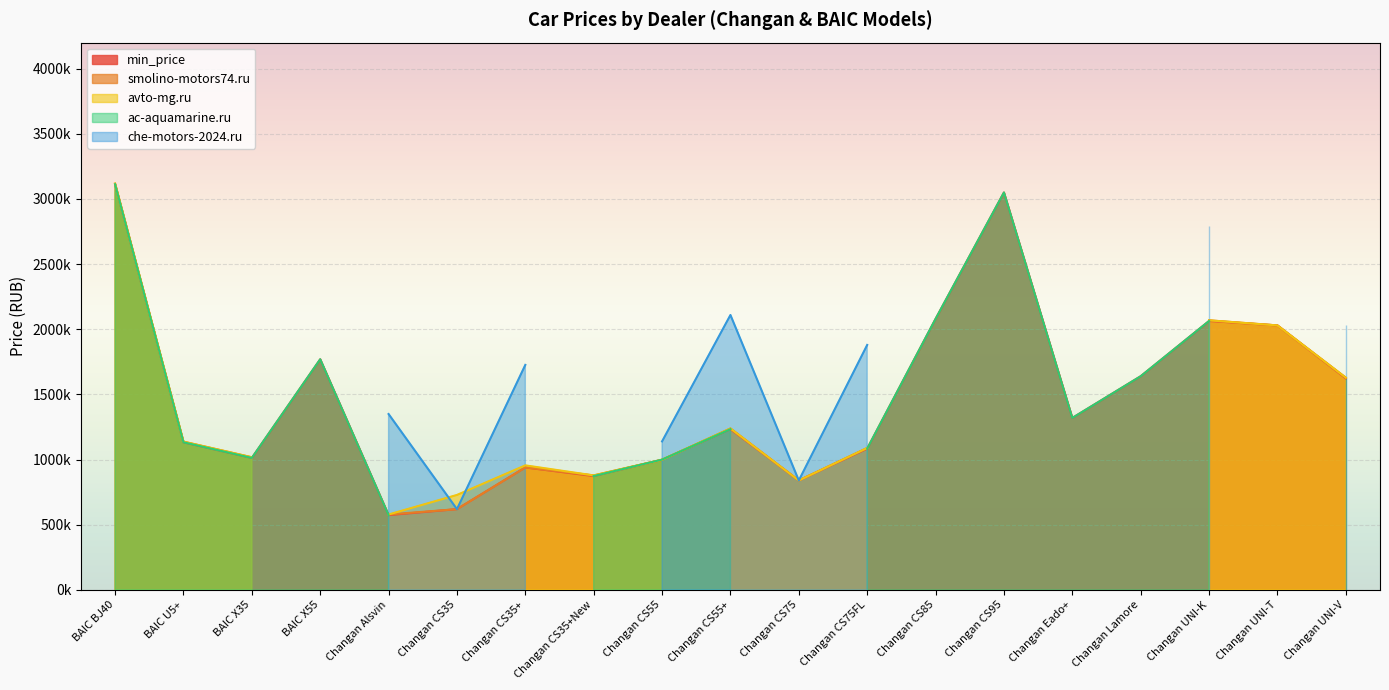

The che-motors-2024.ru_price series shows 1775167 at Changan CS95. True or false?

False